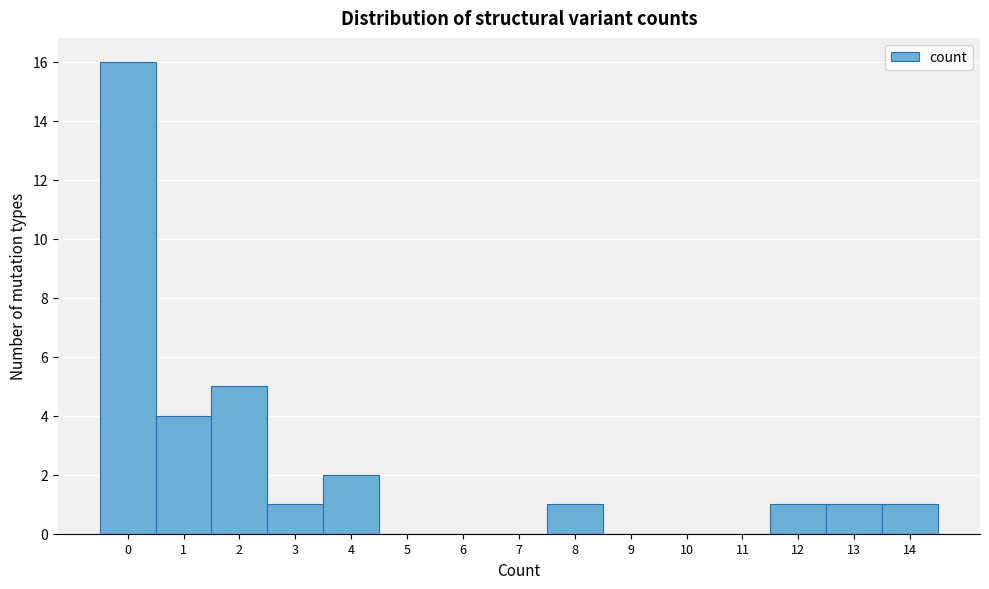

How tall is the bar that spans 3.5 to 4.5 on the x-axis? The values are not printed on the chart, so give them approximately, as read against the axis.

2